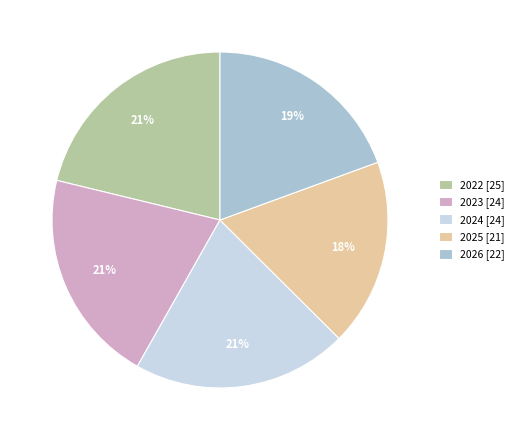

Is there a majority slice in this chart?

No